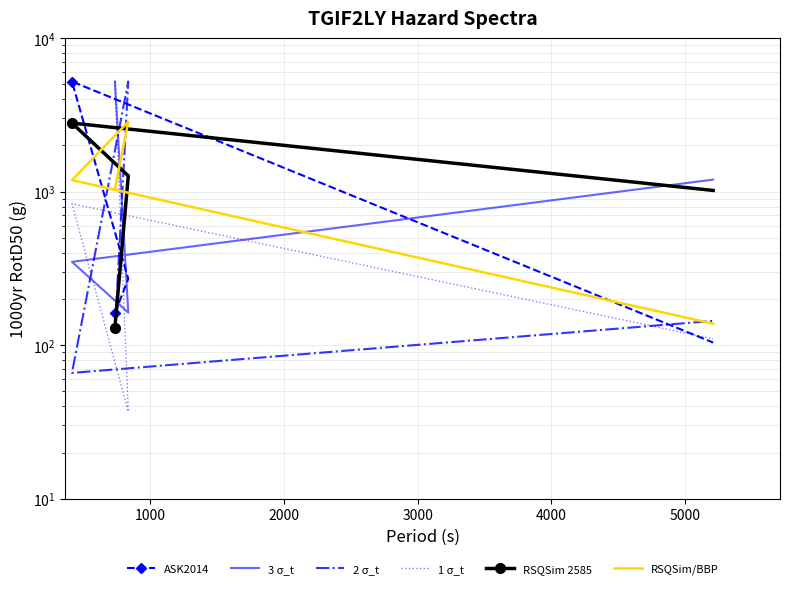

What are all the series names shown in the legend?

ASK2014, 3 σ_t, 2 σ_t, 1 σ_t, RSQSim 2585, RSQSim/BBP